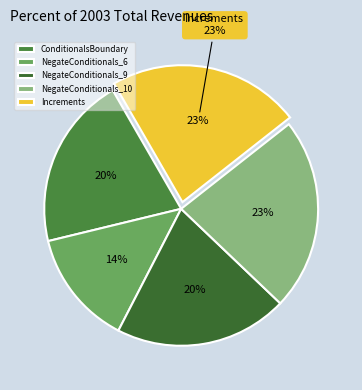

Do ConditionalsBoundary and Increments together represent more than half of the pie?

No